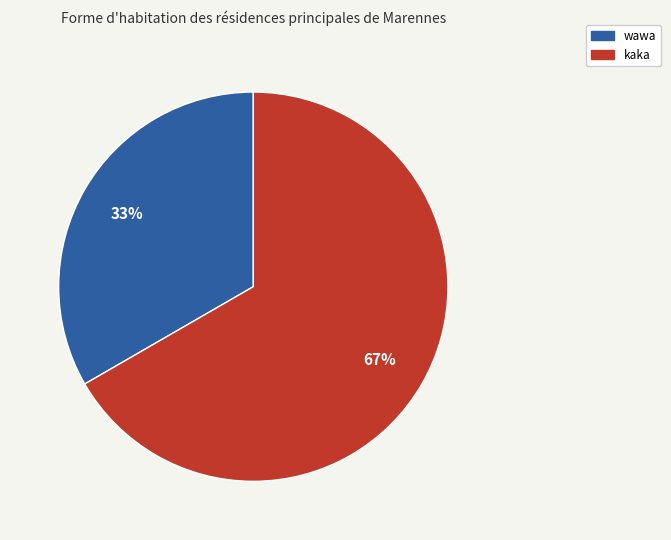

Do kaka and wawa together represent more than half of the pie?

Yes